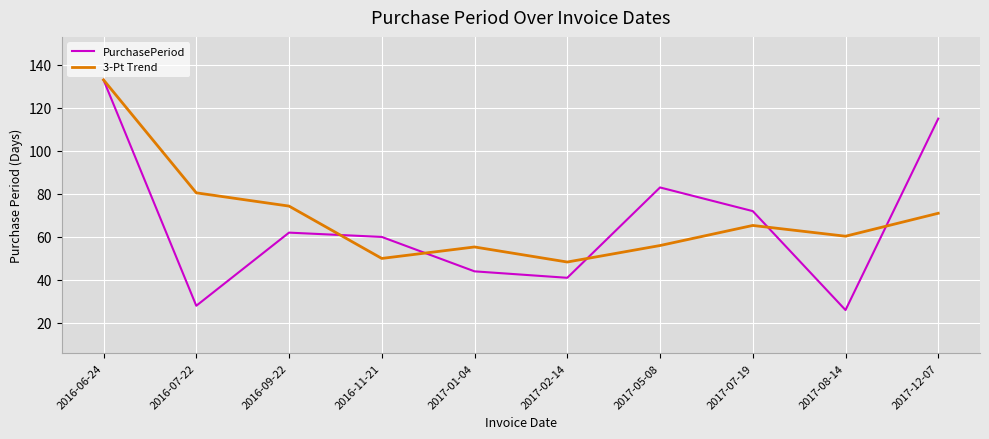

Which series has the largest total across all categories?

3-Pt Trend